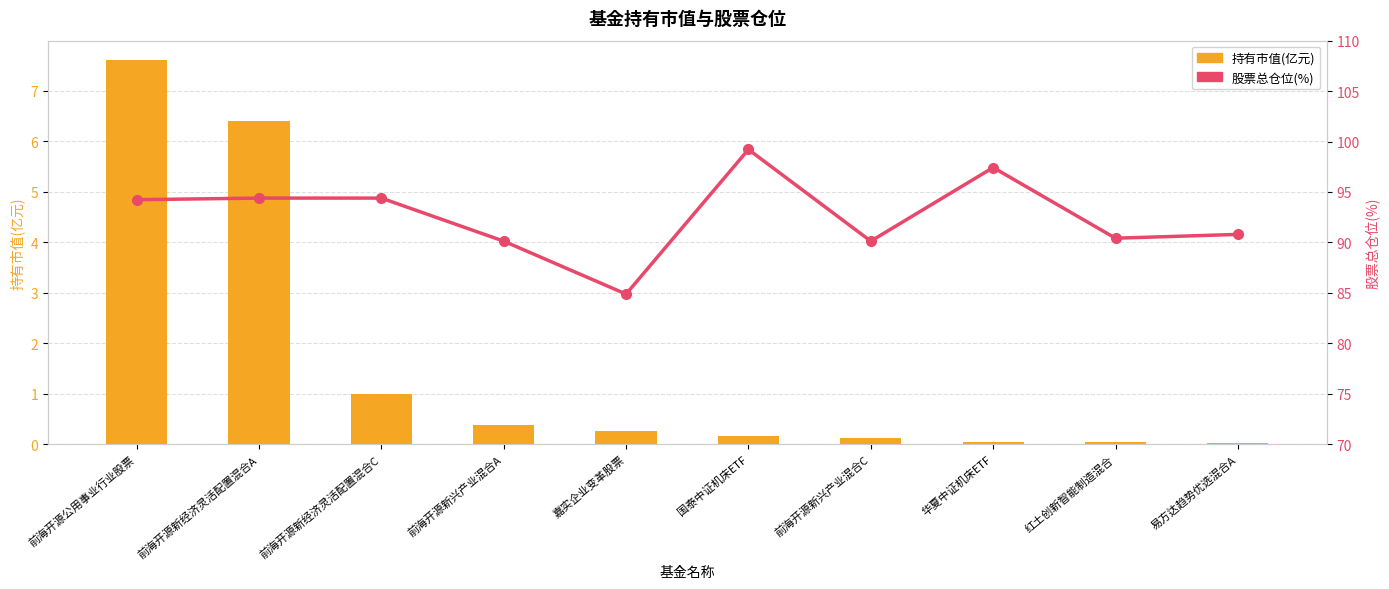

What value does the 股票总仓位(%) series have at 前海开源公用事业行业股票?

94.2